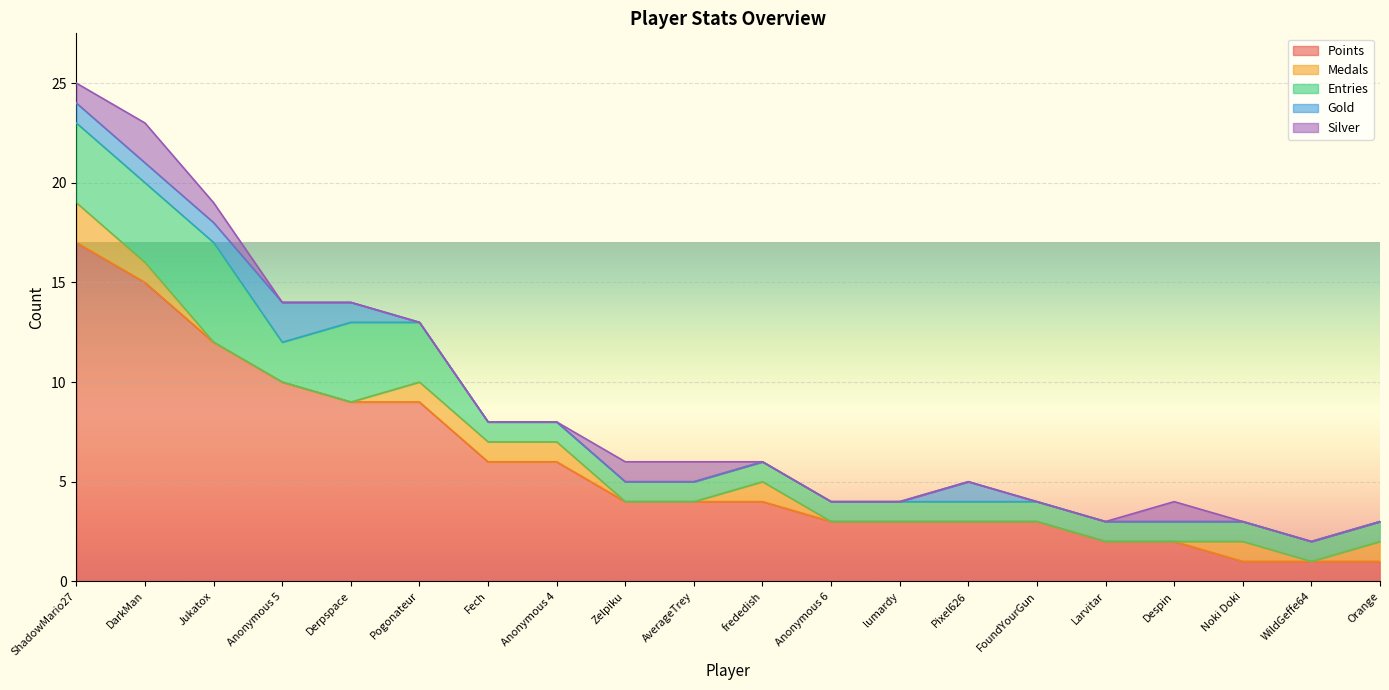

Which category has the lowest value across all series?

Jukatox